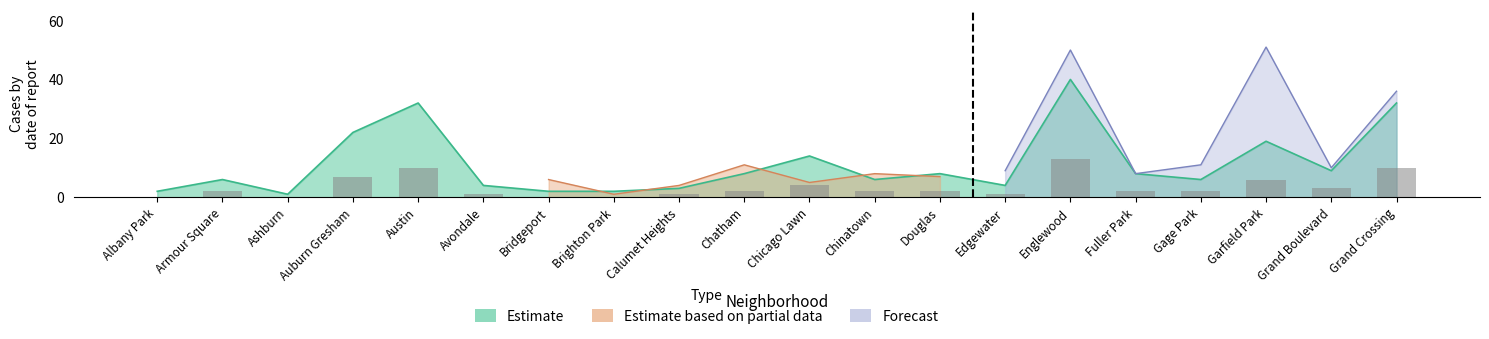

Are the bars grouped side by side (vs. stacked)?

Yes